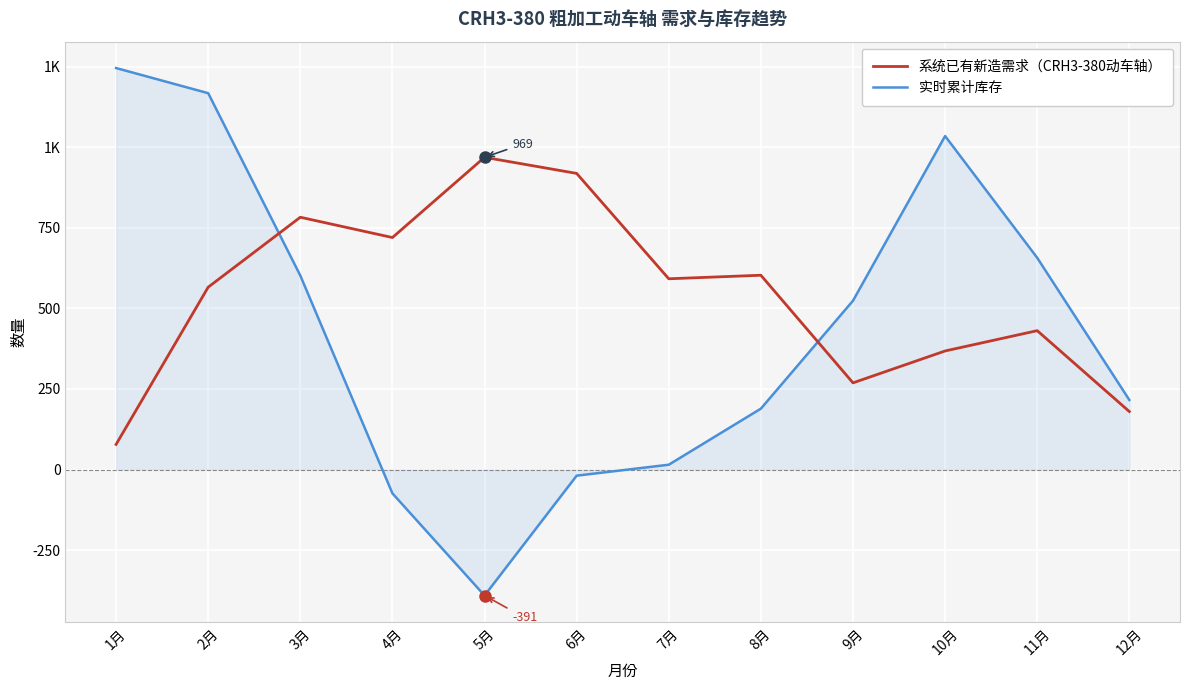

Does the chart have visible grid lines?

Yes